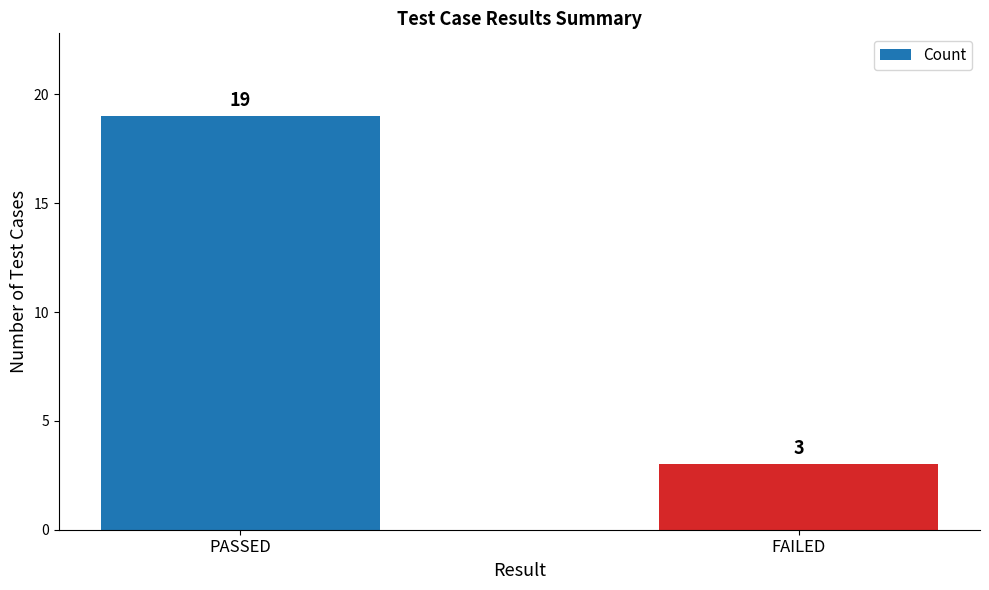

Are the bars horizontal?

No